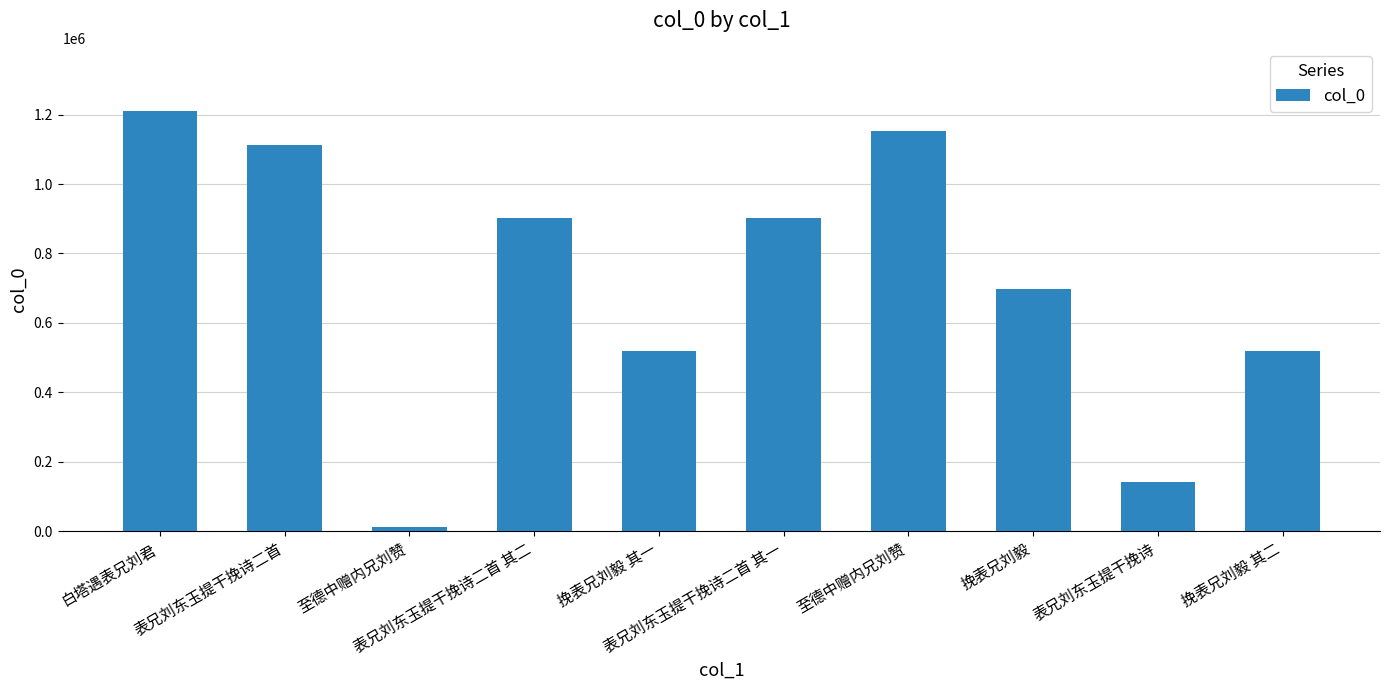

How many bars are there in total?

10